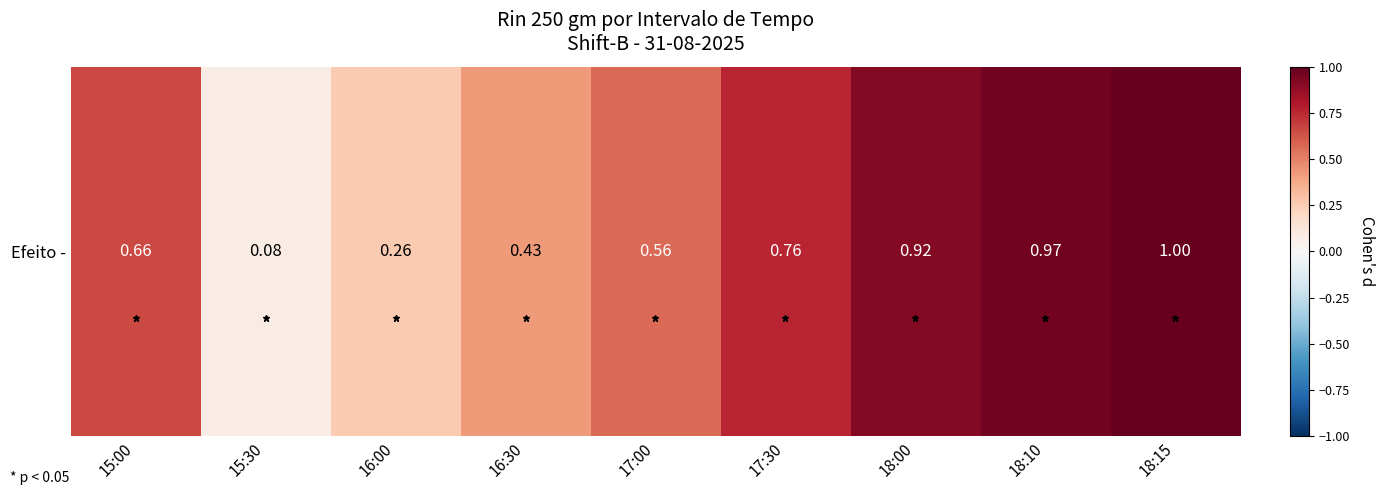

List the labels in order of value, largest first.

18:15, 18:10, 18:00, 17:30, 15:00, 17:00, 16:30, 16:00, 15:30